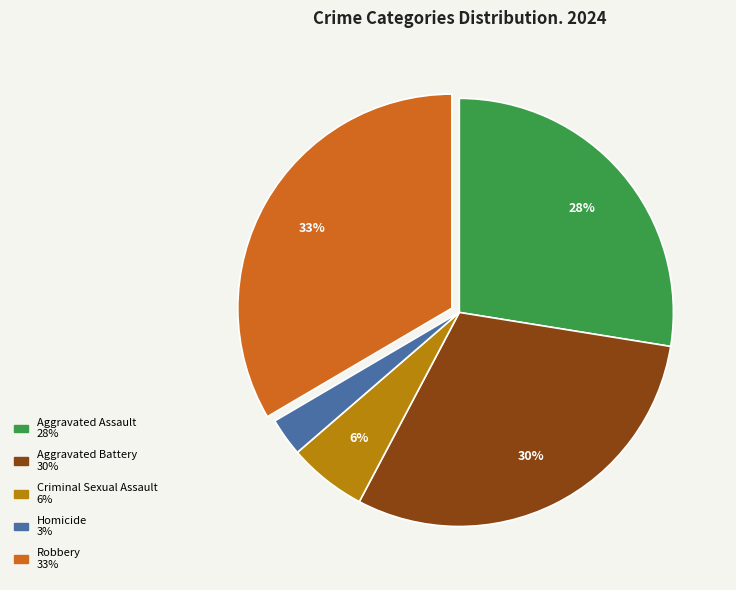

Combined, do Homicide and Robbery account for over 50%?

No